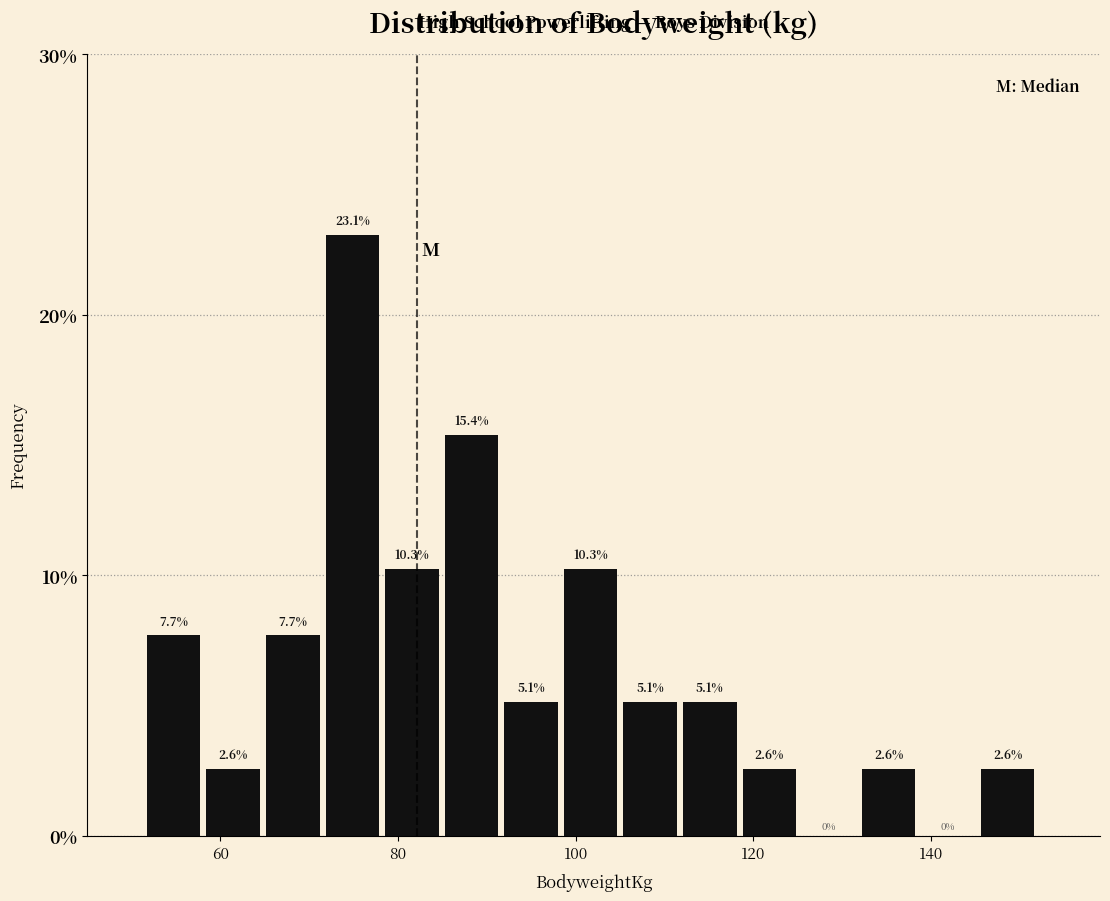

Read against the x-axis, roughly where is the centre of the tallest bar?

74